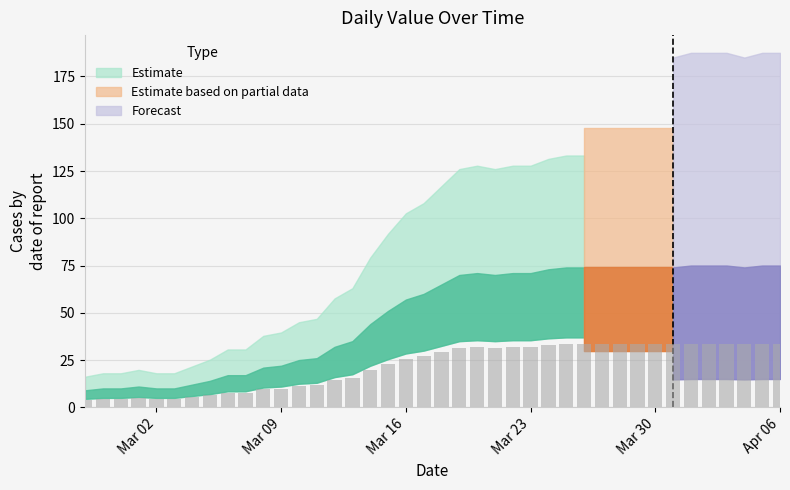

What is the maximum value shown in the chart?

33.8